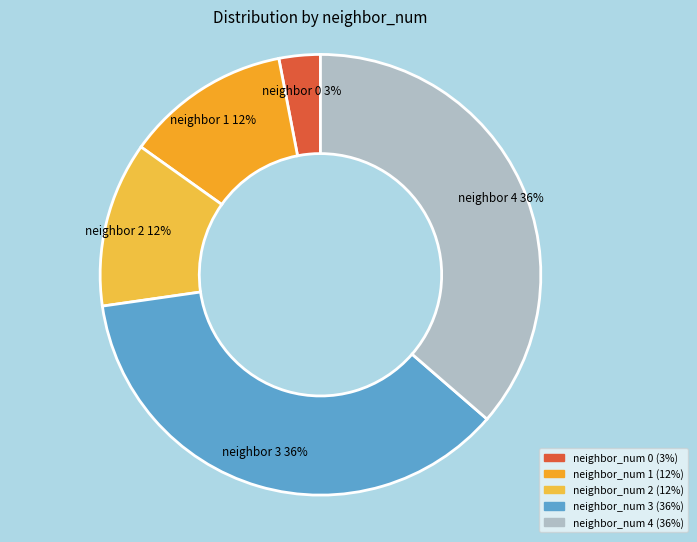

What is the smallest slice in the pie chart?

neighbor_num 0